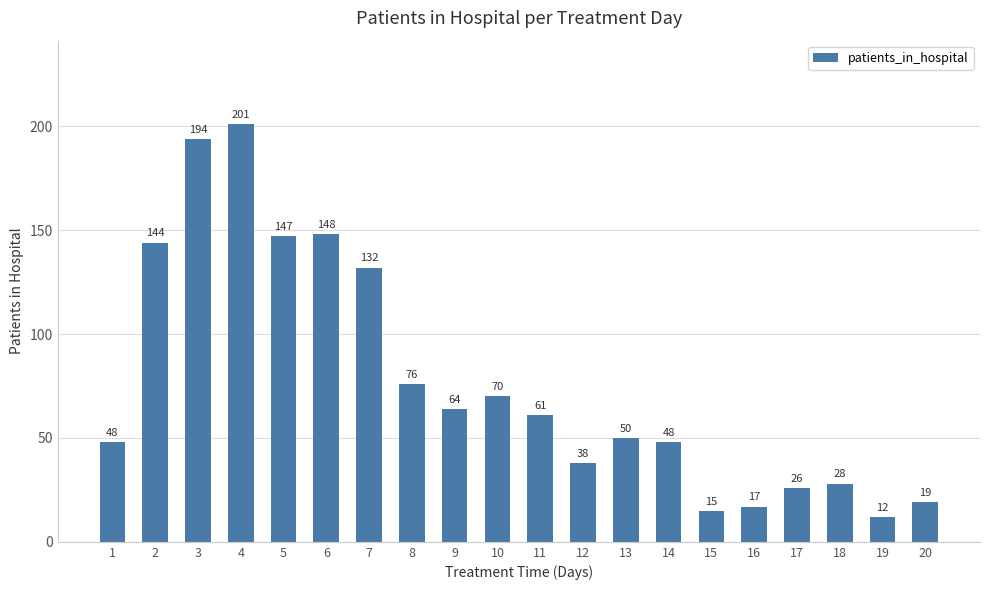

Reading right to left, extract all data points from this chart.

19	12	28	26	17	15	48	50	38	61	70	64	76	132	148	147	201	194	144	48